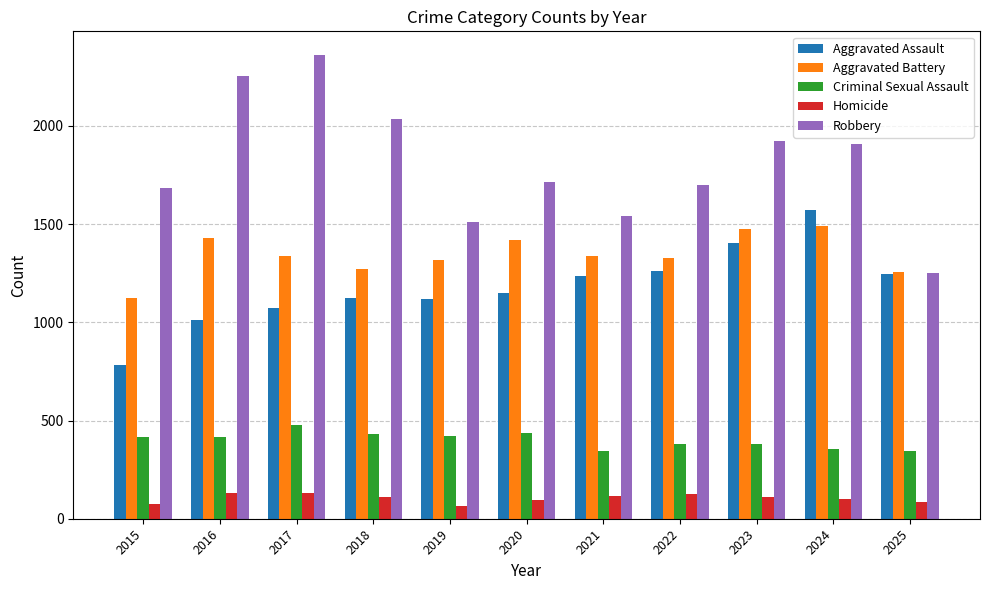

What is the difference between the highest and lowest values at 2020?

1619